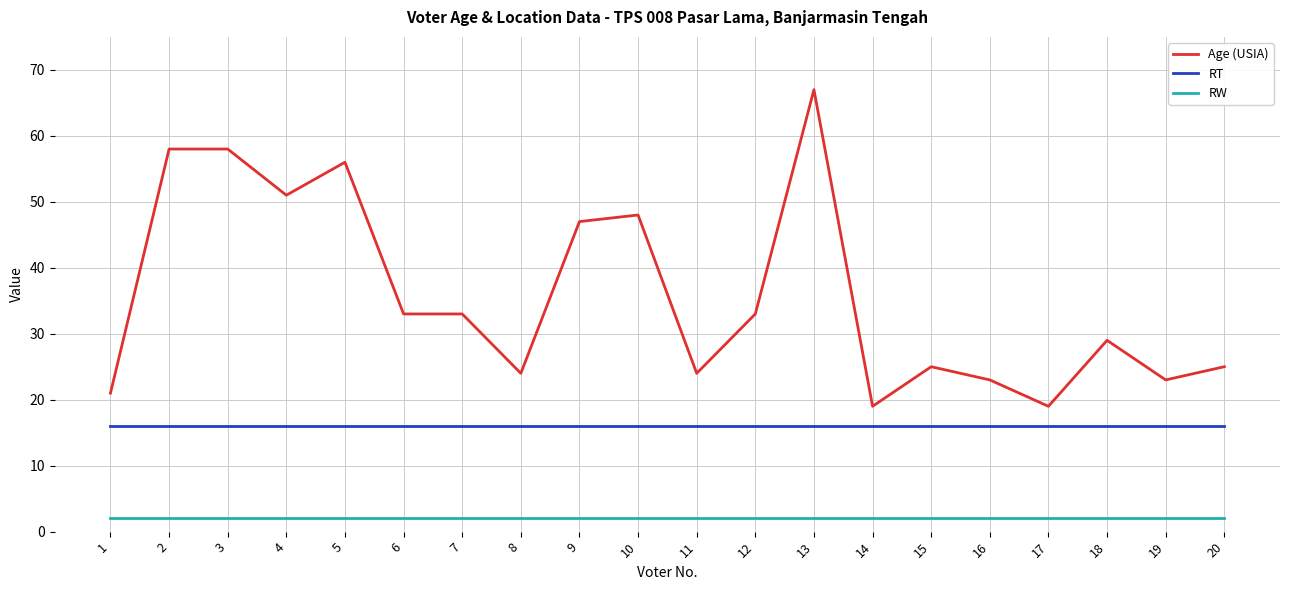

How many lines are shown in the chart?

3